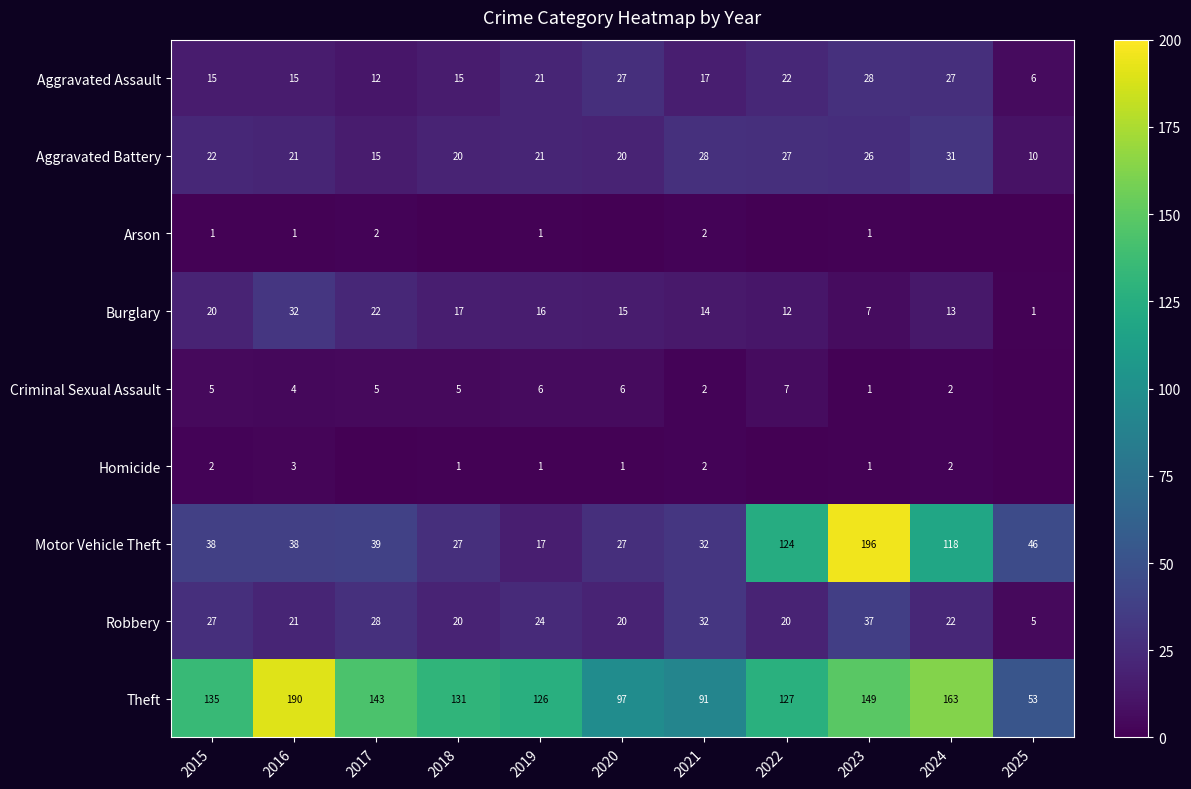

Where does the Robbery series first go above 22?

2015